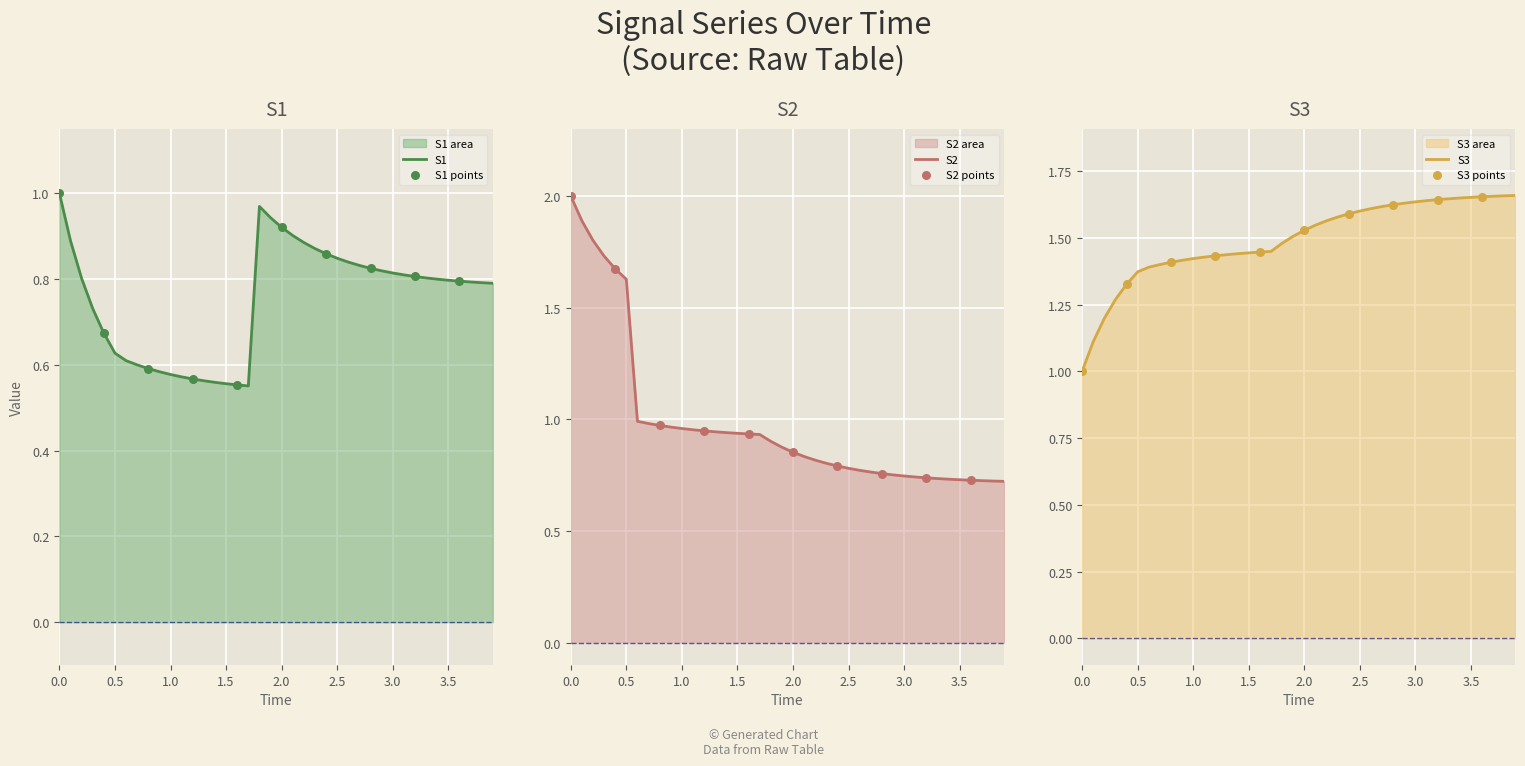

True or false: S1 has a value of 1.3 at 3.5.

False